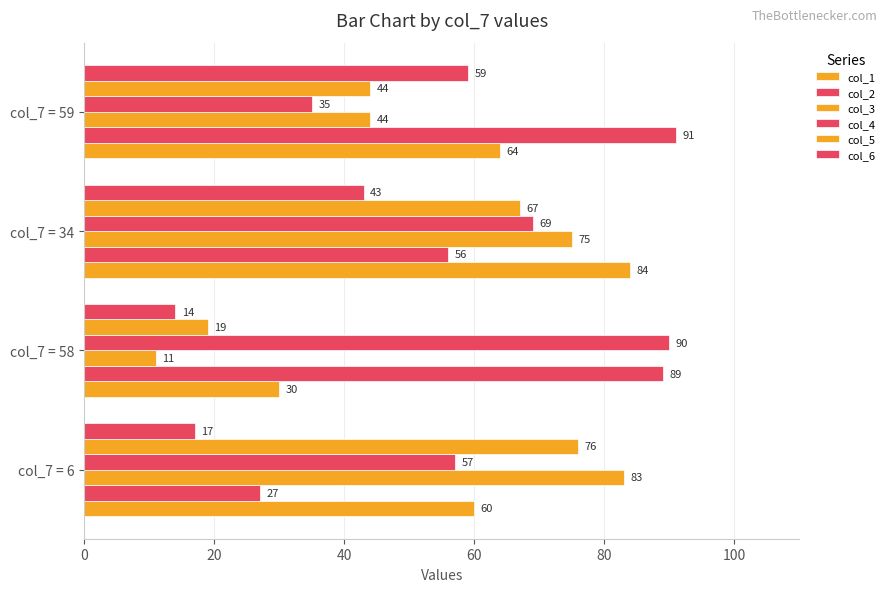

How many values in the col_4 series are below 69?

2